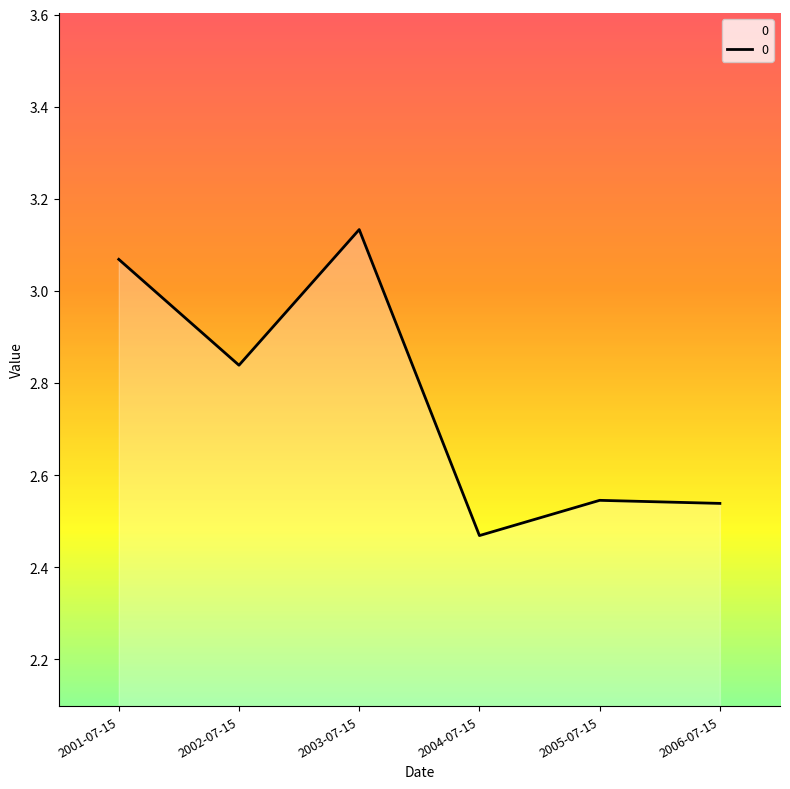

Where is the first local minimum?

2002-07-15